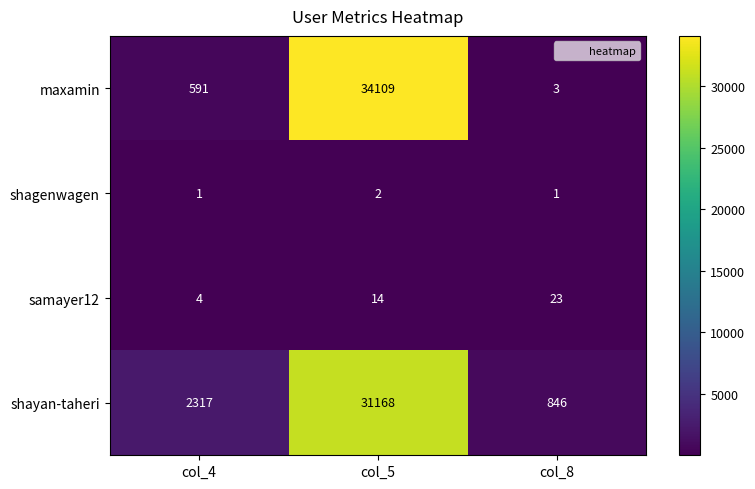

At how many categories does at least one series exceed 31964?

1